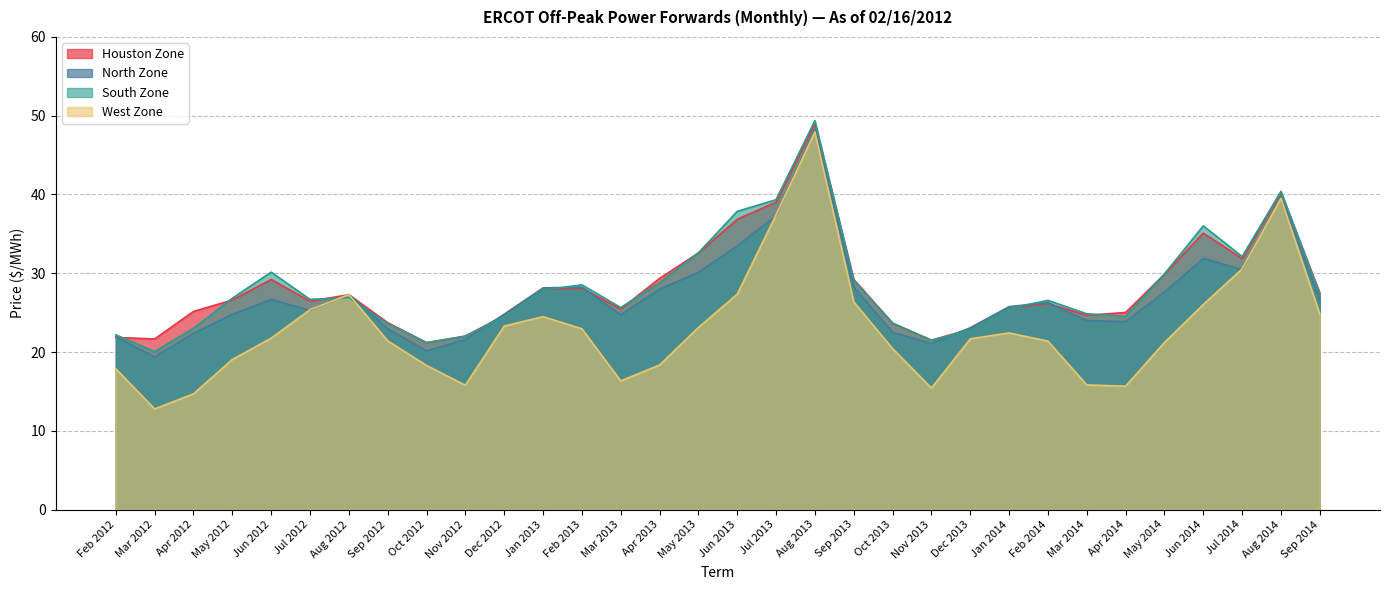

At which label is West Zone closest to 30?

Jul 2014